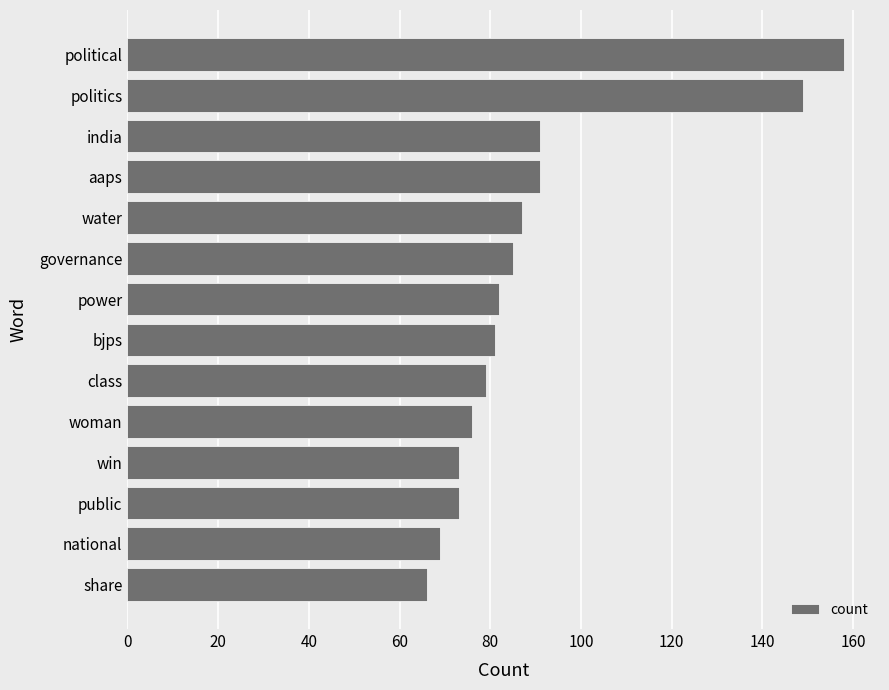

Is it true that the value at national is 69?

True